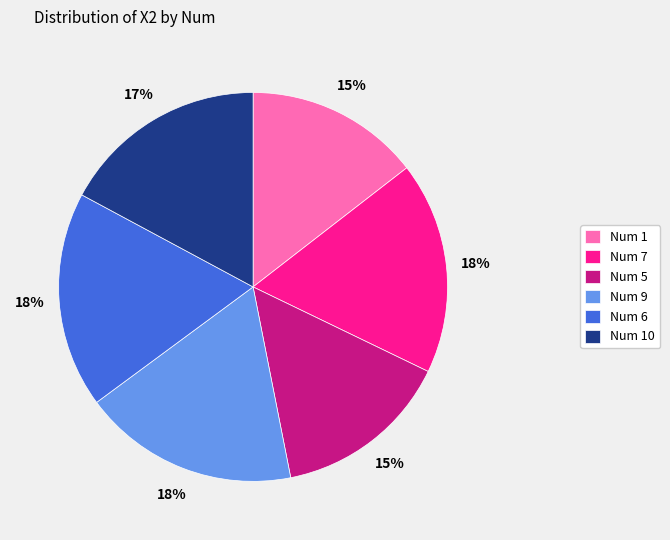

Combined, do Num 7 and Num 9 account for over 50%?

No